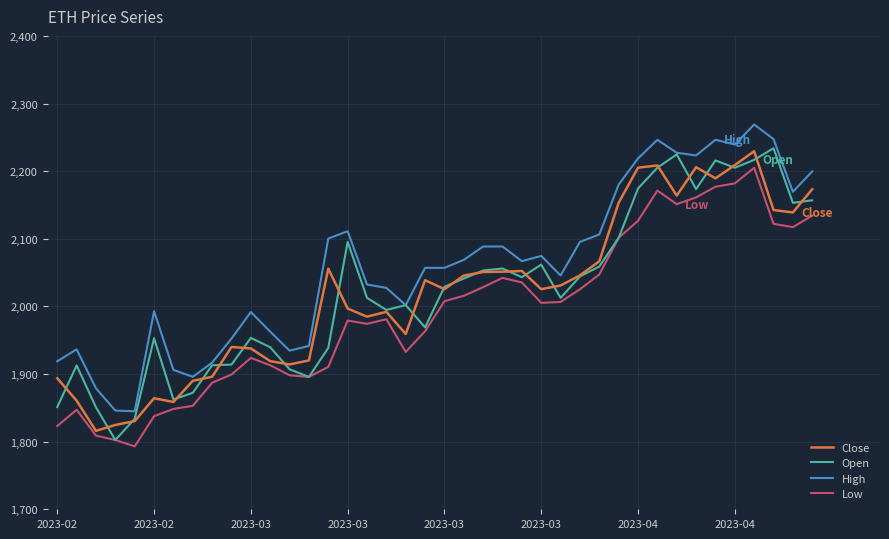

What is the greatest value displayed?

2269.0